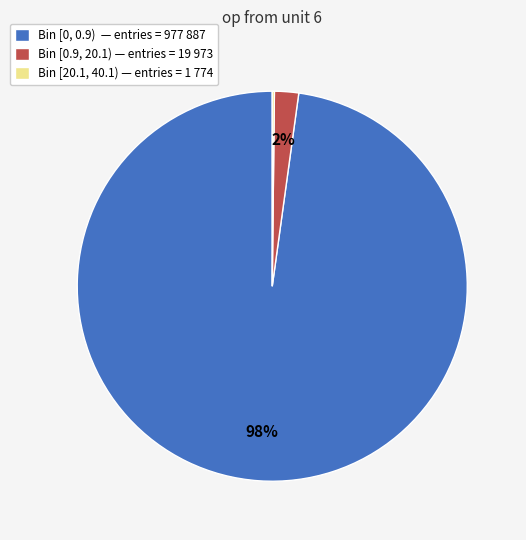

To the nearest percent, what is the difference between the largest and smallest slice percentages?

98%